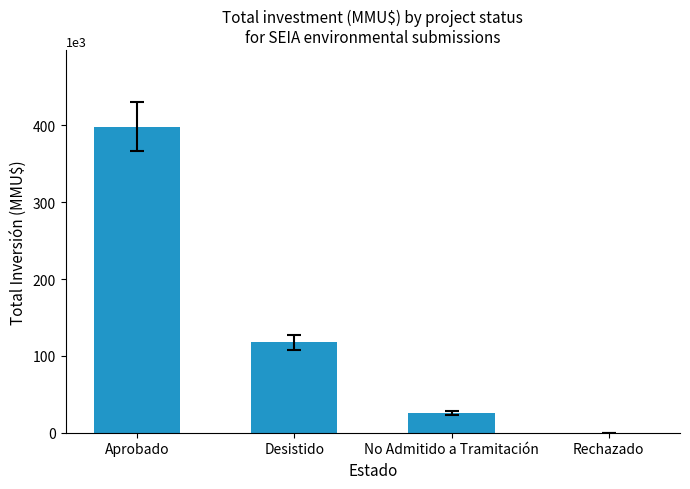

True or false: the data shows 398412 at Aprobado.

True